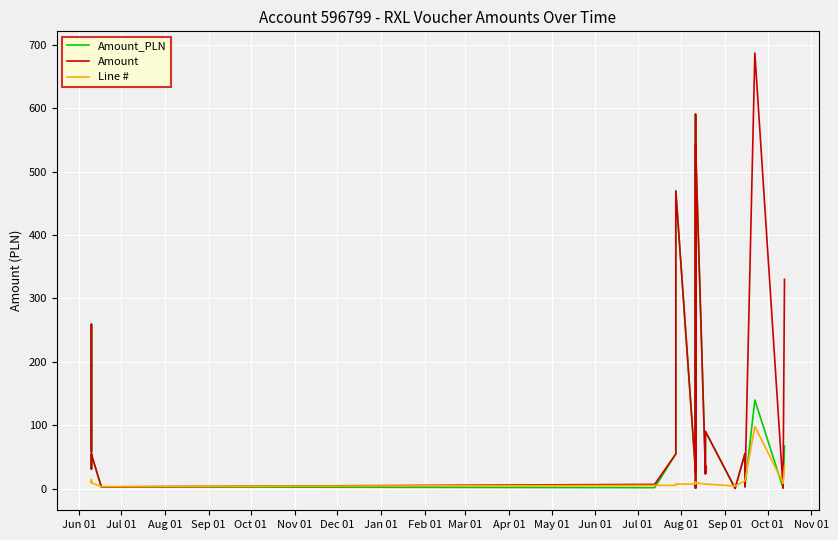

True or false: Line # has more than 2 interior local peaks.

True